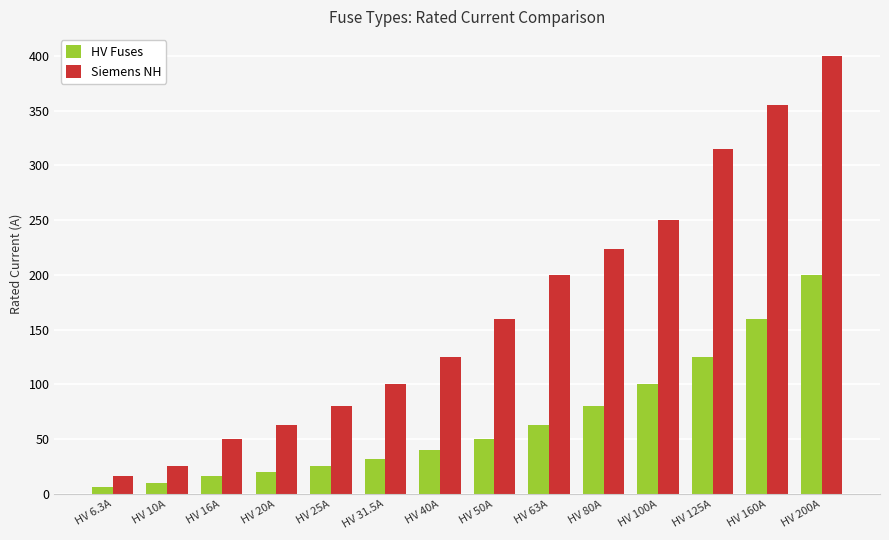

What is the difference between the maximum and minimum values in the HV Fuses series?

193.7